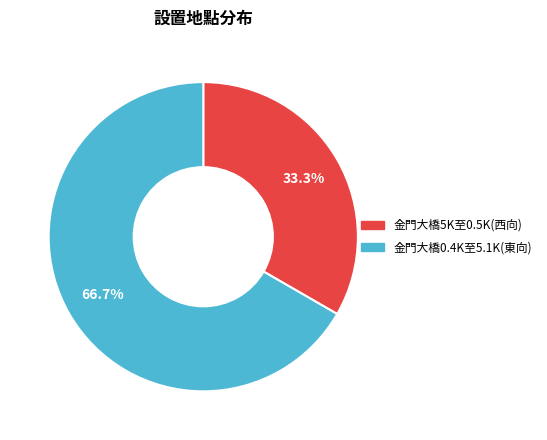

Which slice is the largest?

金門大橋0.4K至5.1K(東向)